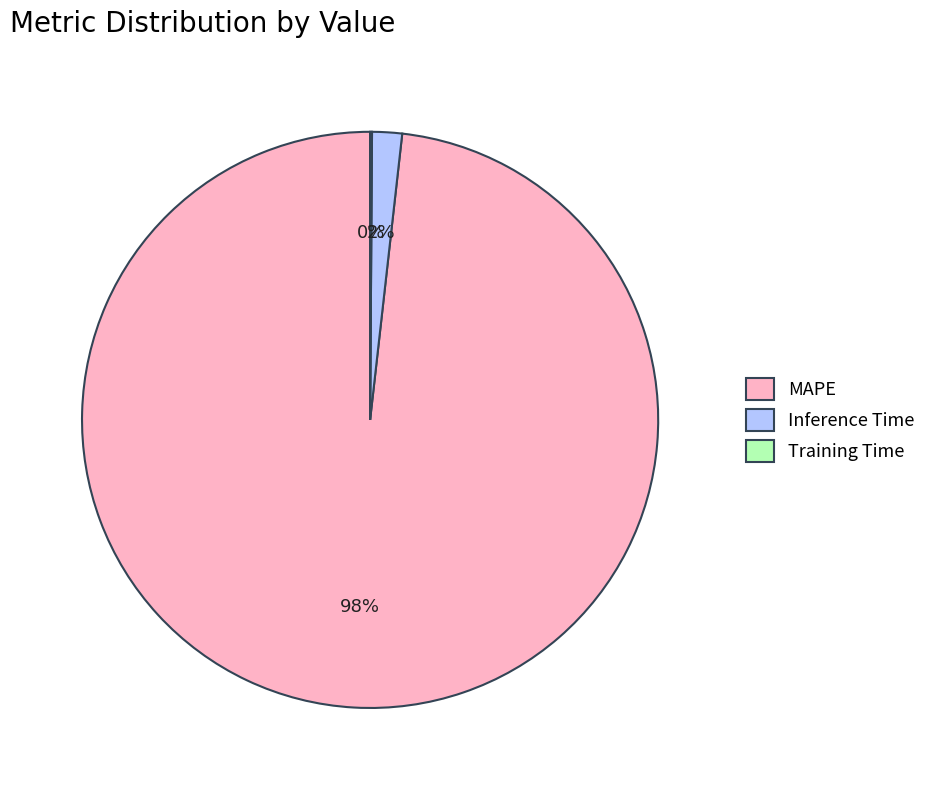

To the nearest percent, what is the combined percentage of MAPE and Inference Time?

100%